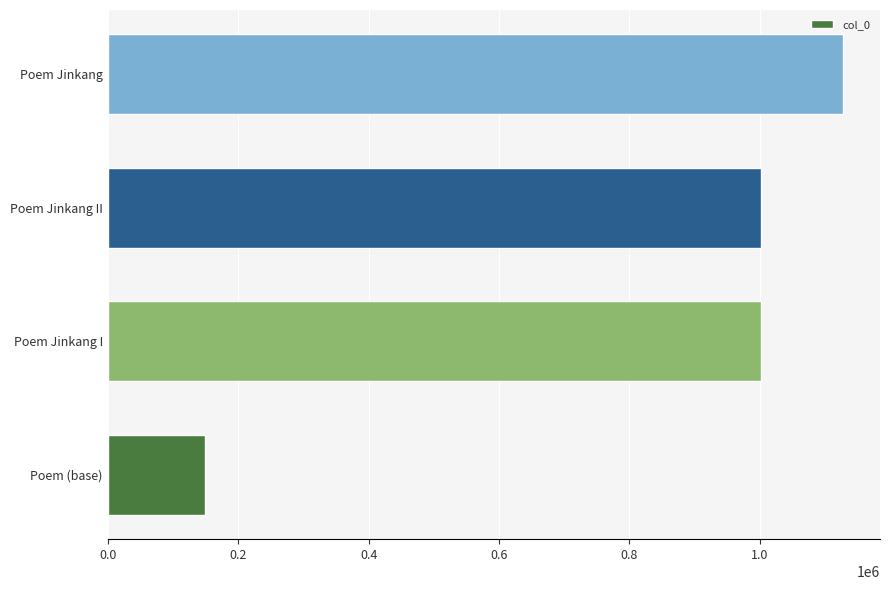

How many data points does each series have?

4